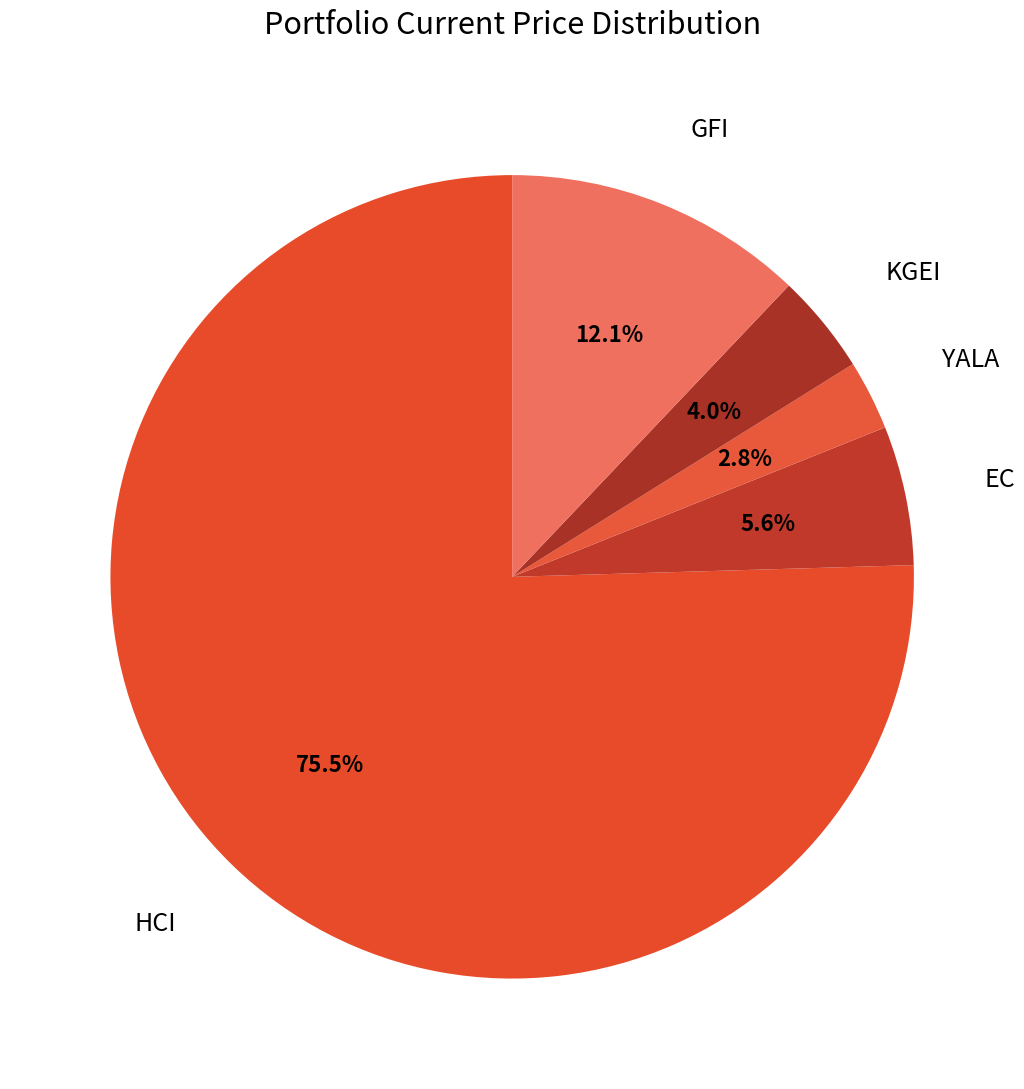

Count the number of slices in the pie.

5